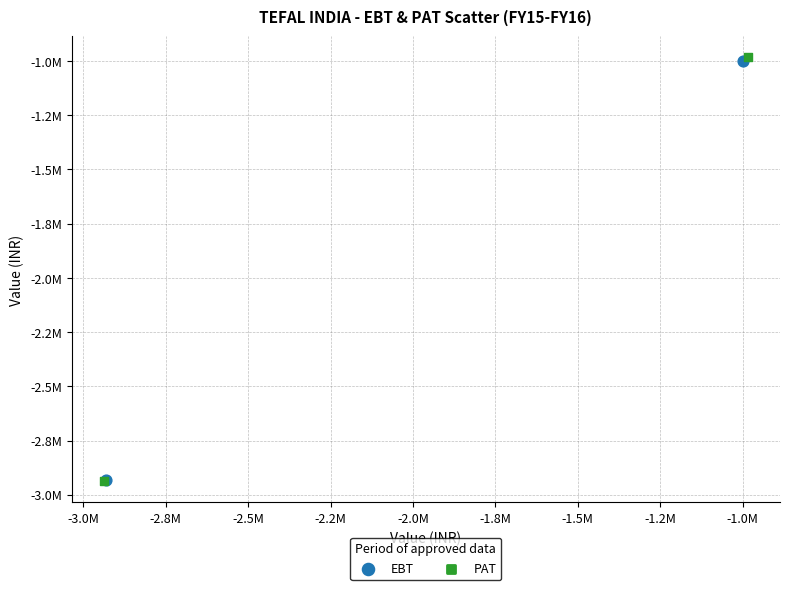

What are all the series names shown in the legend?

EBT, PAT